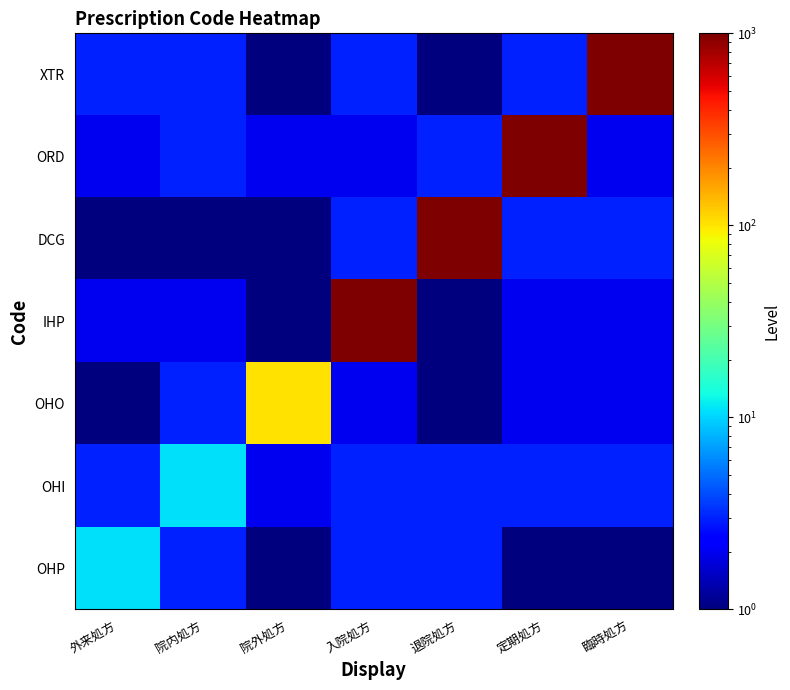

What is the total value across all series at 臨時処方?

1000014